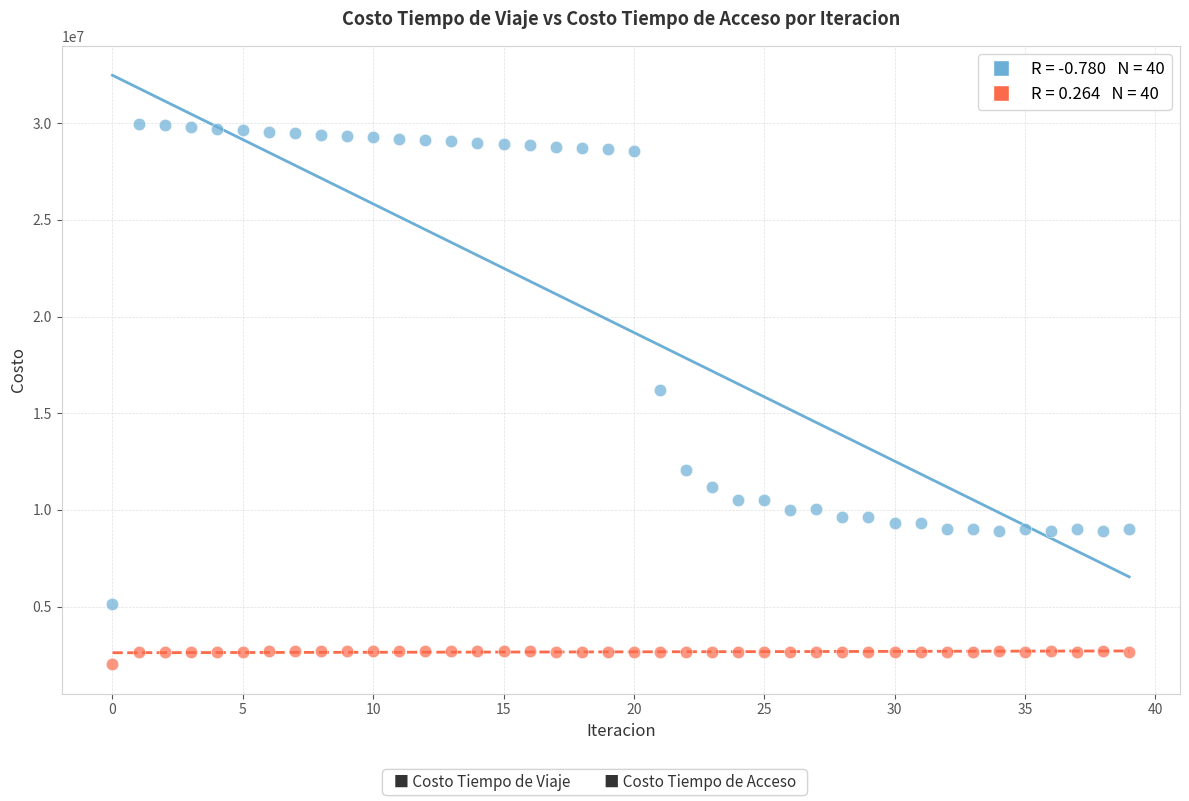

Across all data points, what is the range of Y values (max minus min)?

27954163.3